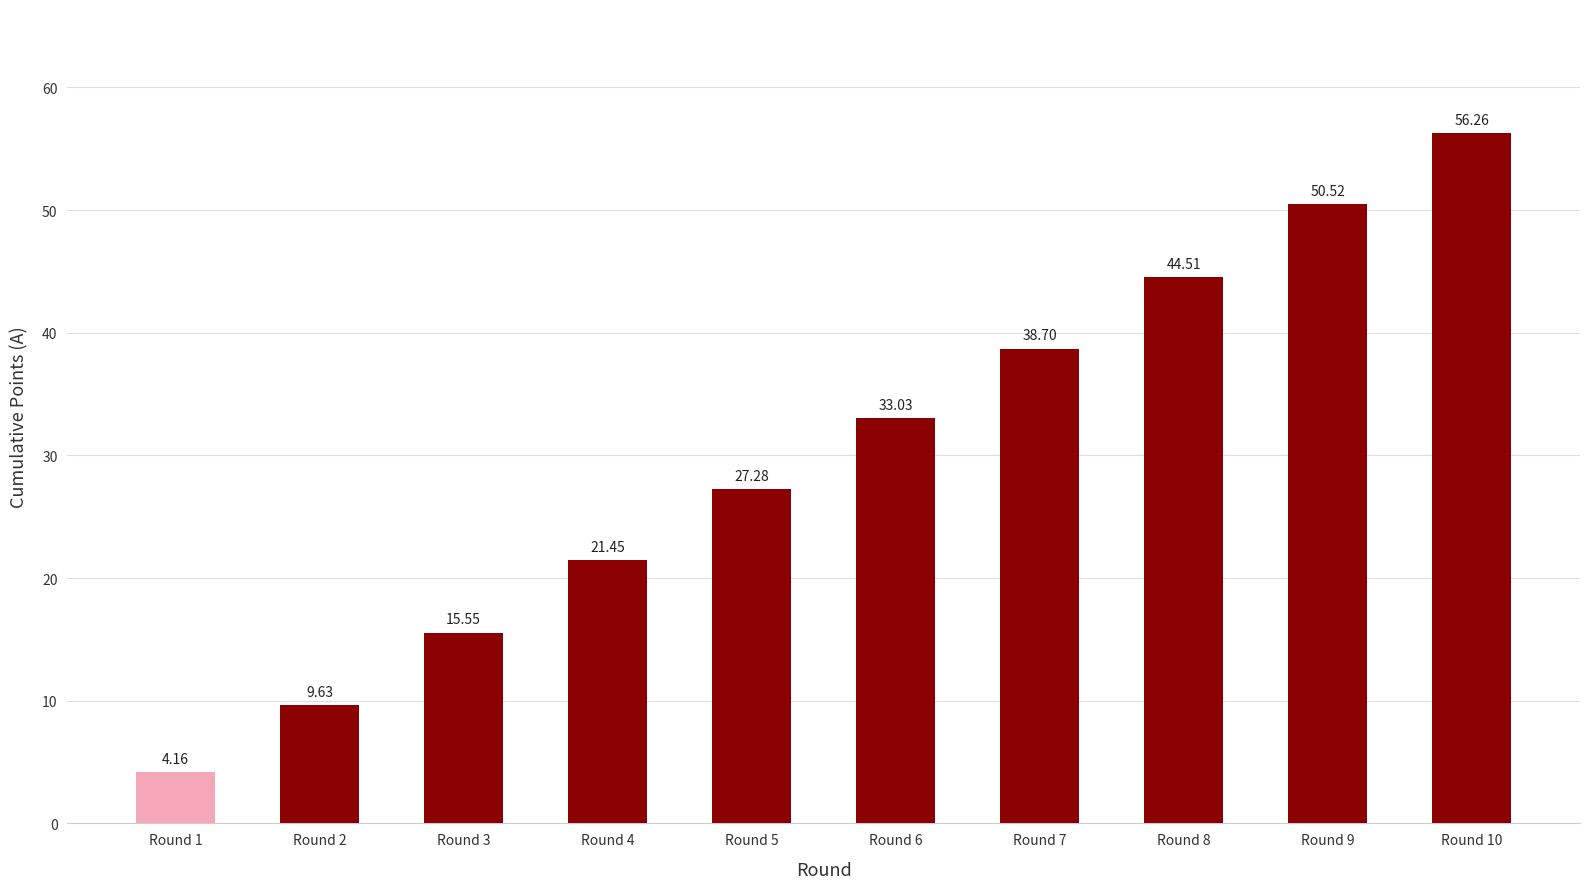

What value does the data have at Round 8?

44.5